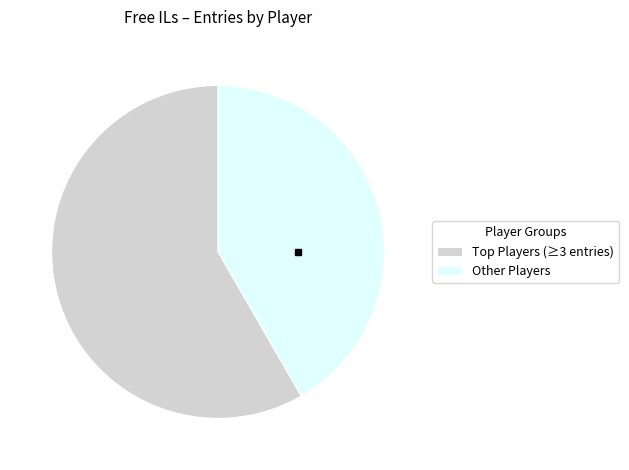

The Other Players slice represents 54% of the pie. True or false?

False